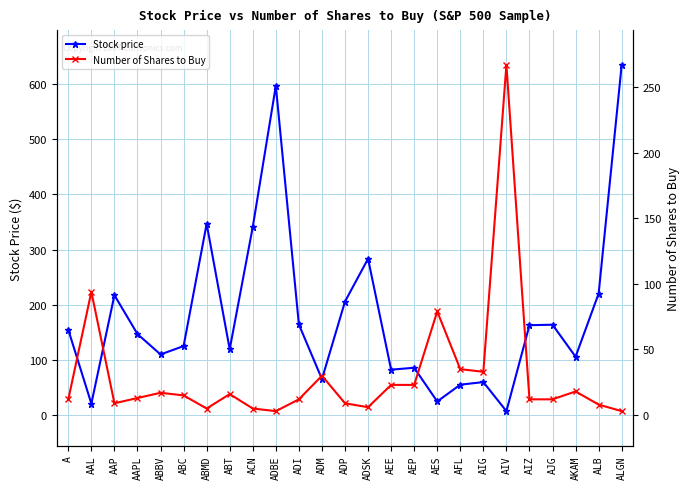

At which label is Stock price closest to 320?

ACN